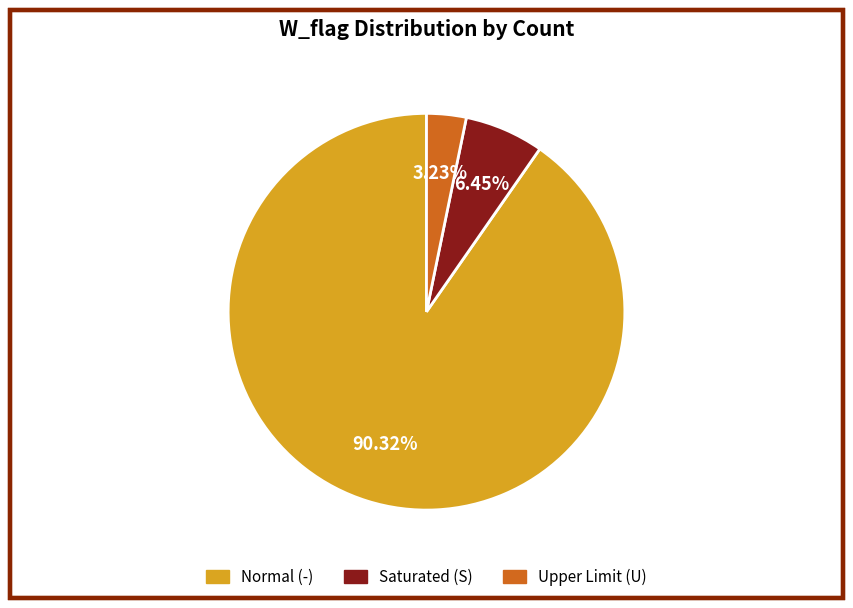

Does Upper Limit (U) account for over 50% of the chart?

No